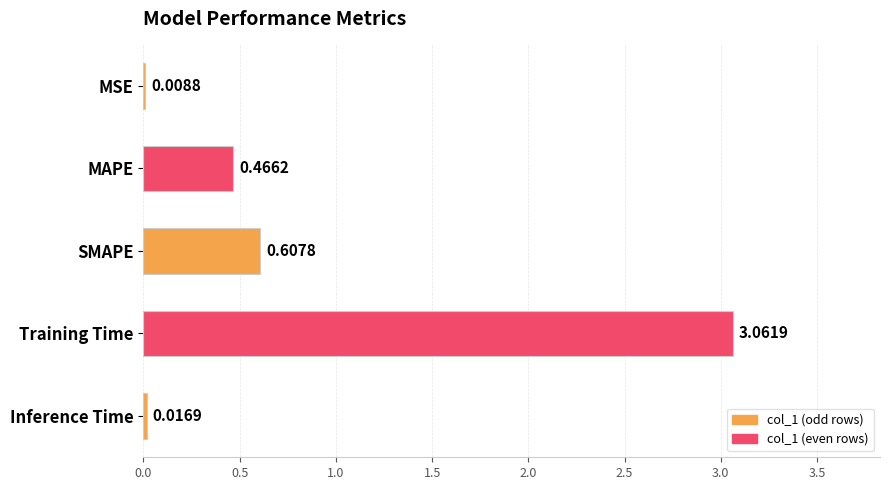

How many categories are shown in the chart?

5